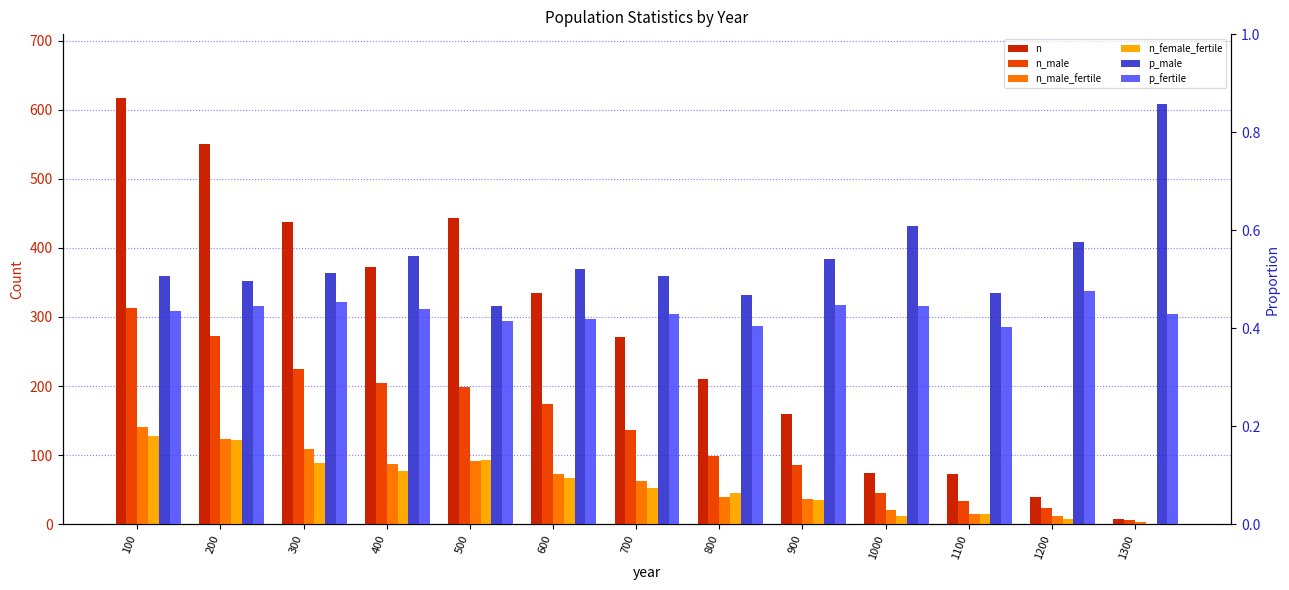

Between 100 and 800, which is larger?

100